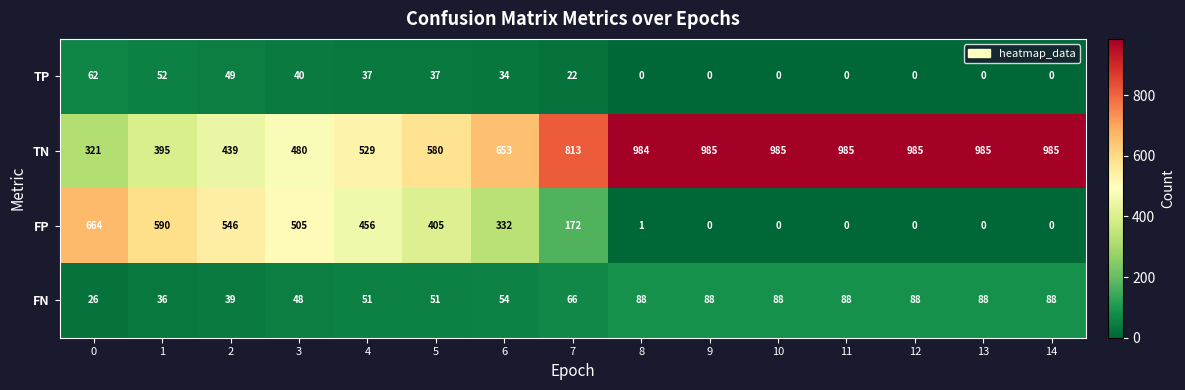

What is the sum of the FP values at 11 and 4?

456